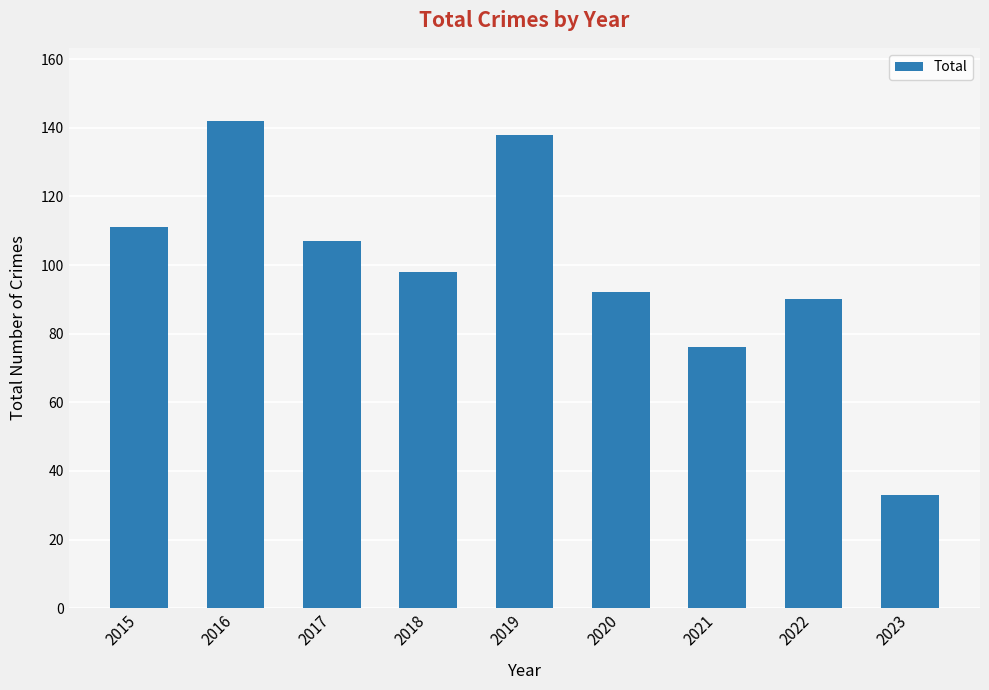

List the labels in order of value, smallest first.

2023, 2021, 2022, 2020, 2018, 2017, 2015, 2019, 2016